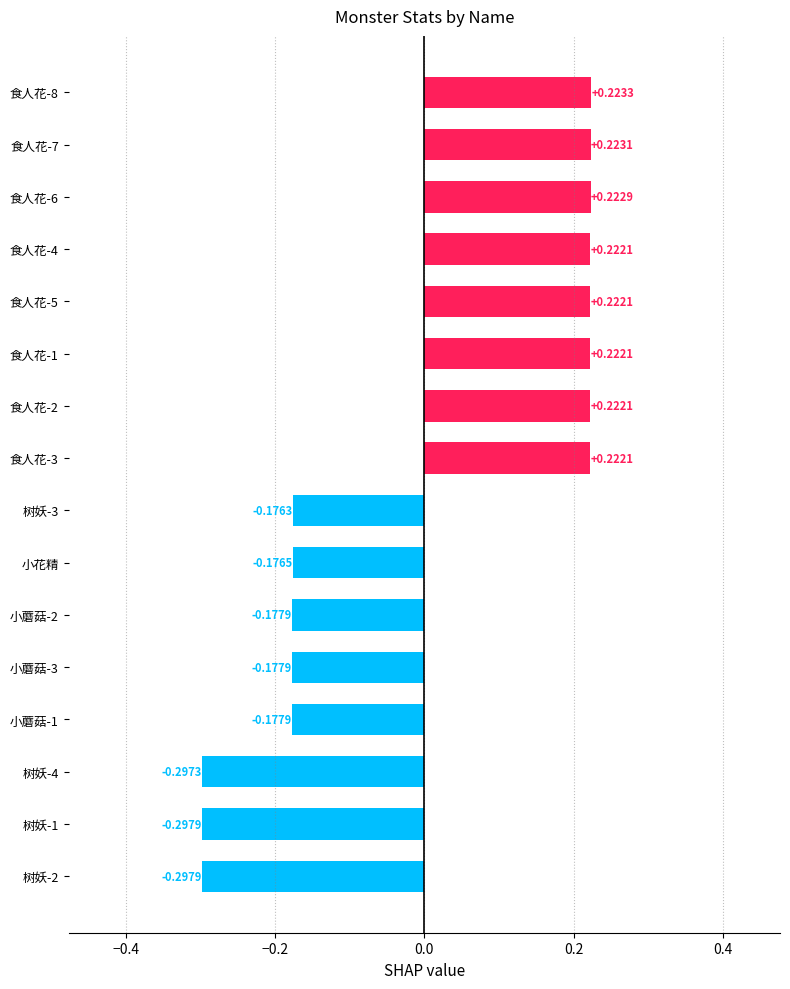

Are the bars horizontal?

Yes